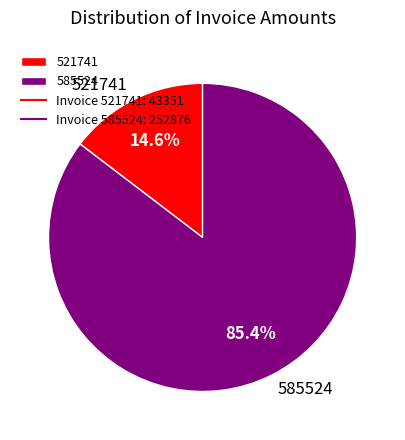

What percentage is NOT represented by 521741?

85.4%